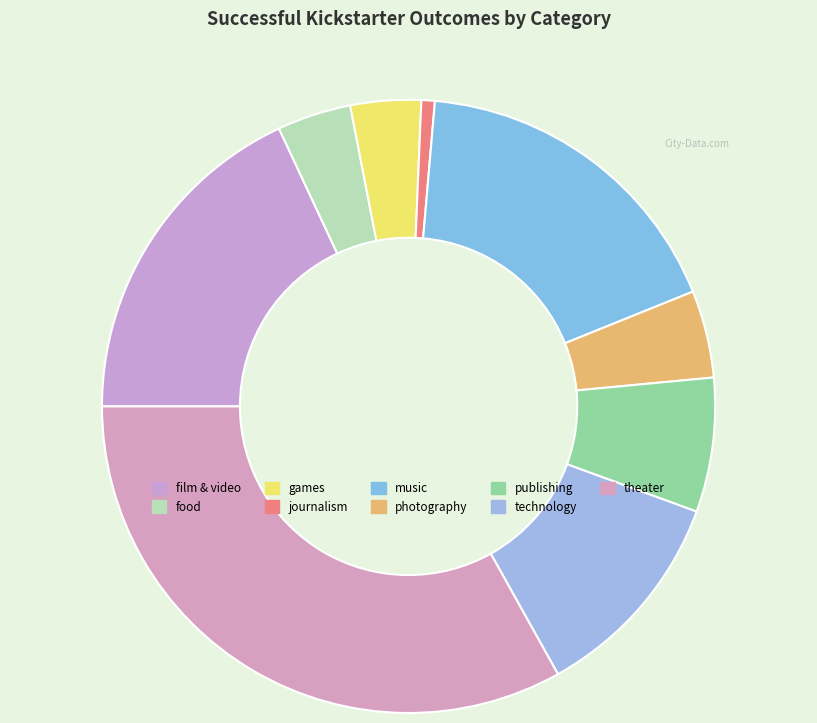

To the nearest percent, what is the difference between the technology and journalism slice percentages?

11%